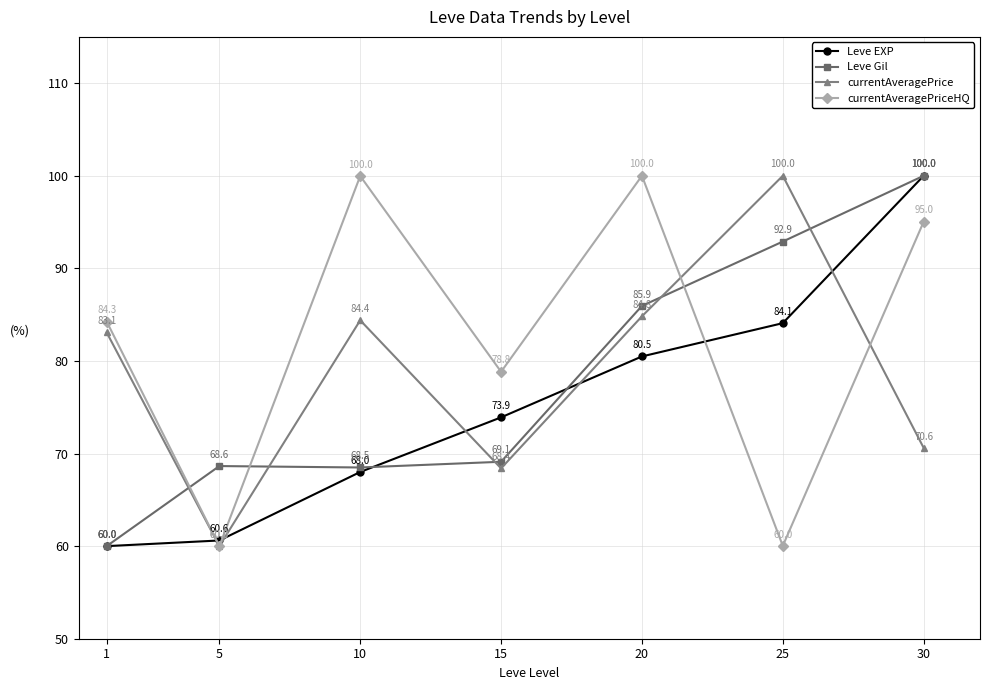

Read the currentAveragePriceHQ value at 15.

78.8